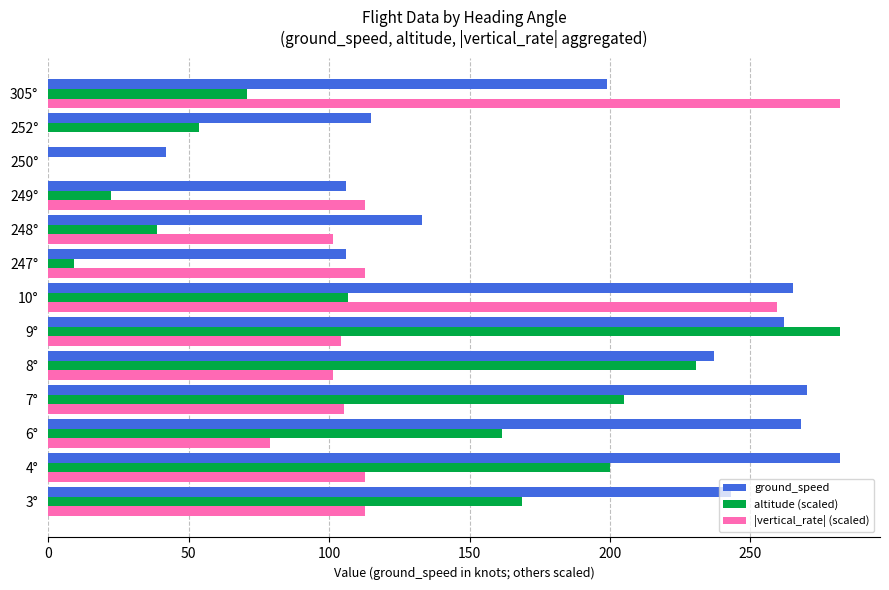

What is the sum of the altitude (scaled) values at 3° and 248°?

207.6